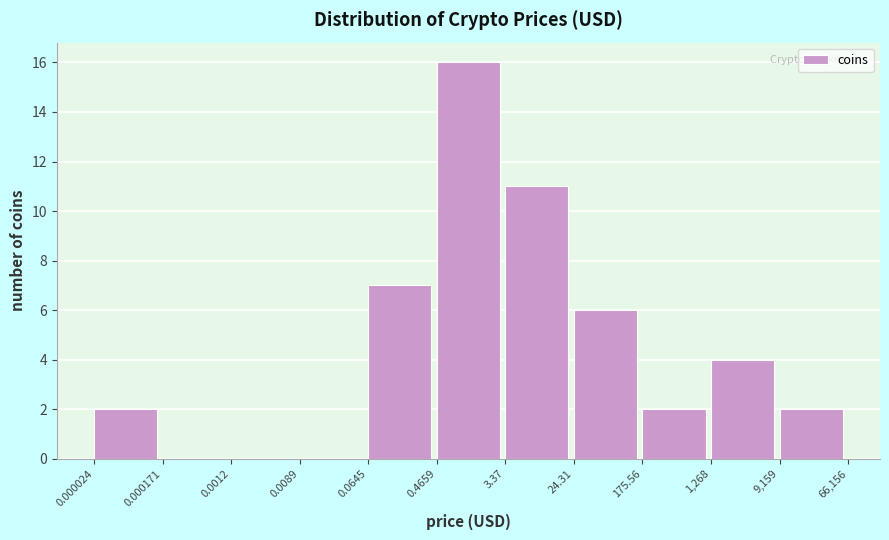

Reading left to right, transcribe all the data shown in this chart.

0.000024=2	0.000171=0	0.0012=0	0.0089=0	0.0645=7	0.4659=16	3.37=11	24.31=6	175.56=2	1,268=4	9,159=2